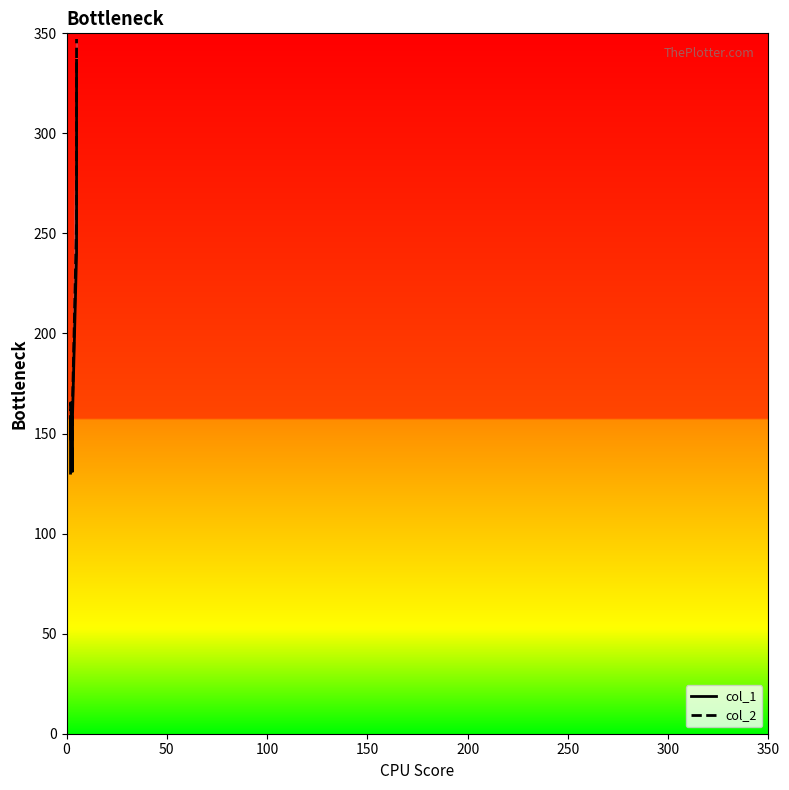

What is the value of the col_1 point at the 1st from the left?

130.2